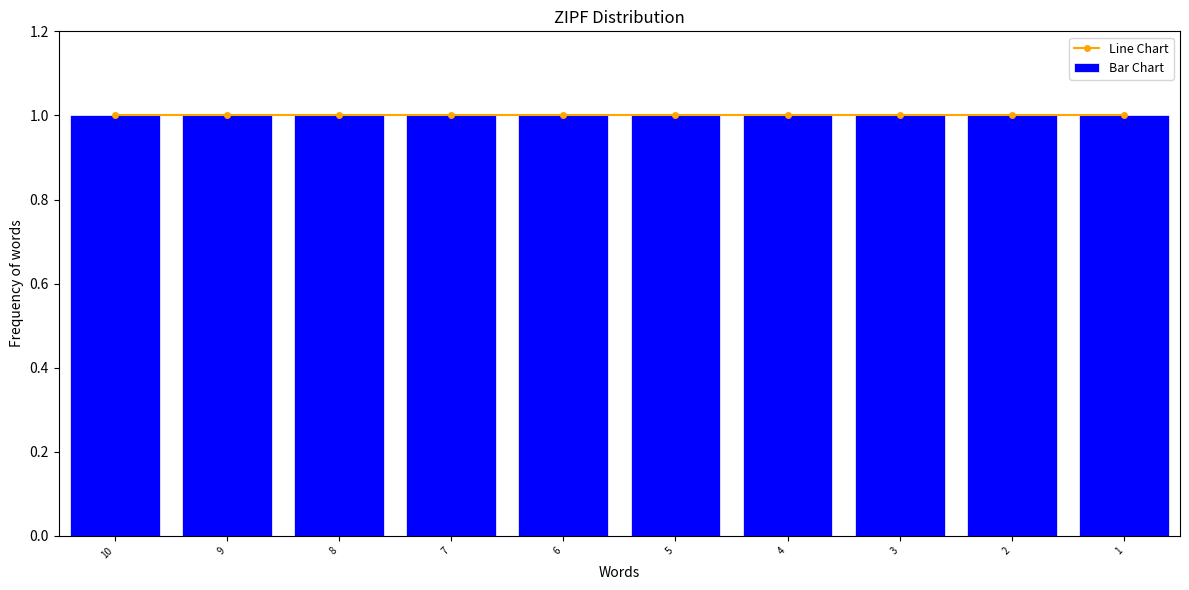

Is the value of 1 at 2 greater than the value of 2 at 9?

No